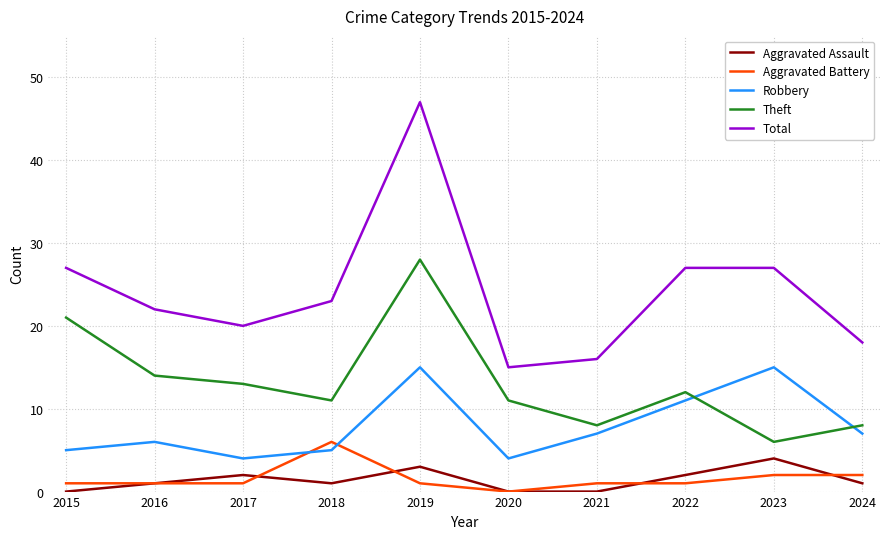

What is the maximum value for Robbery?

15